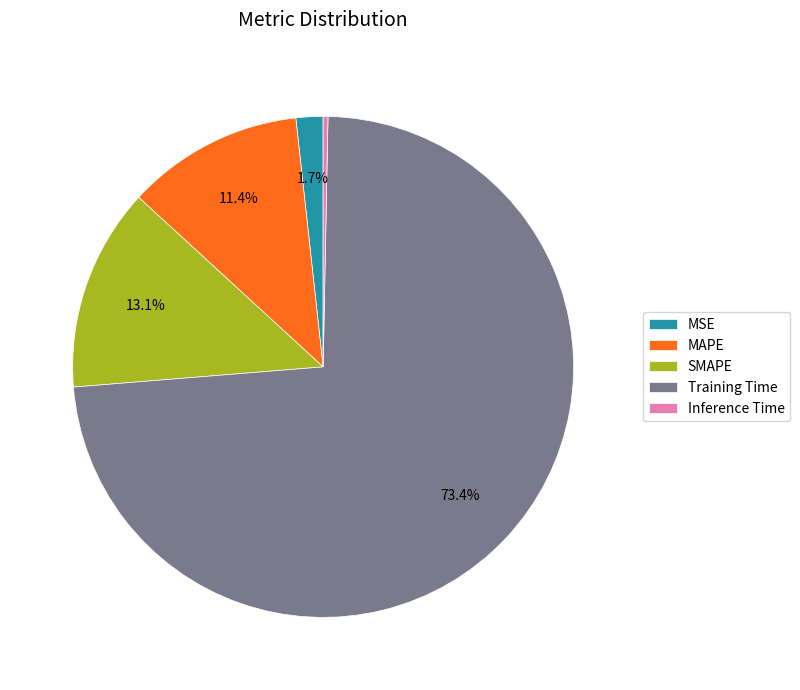

To the nearest percent, what is the combined percentage of Training Time and MSE?

75%